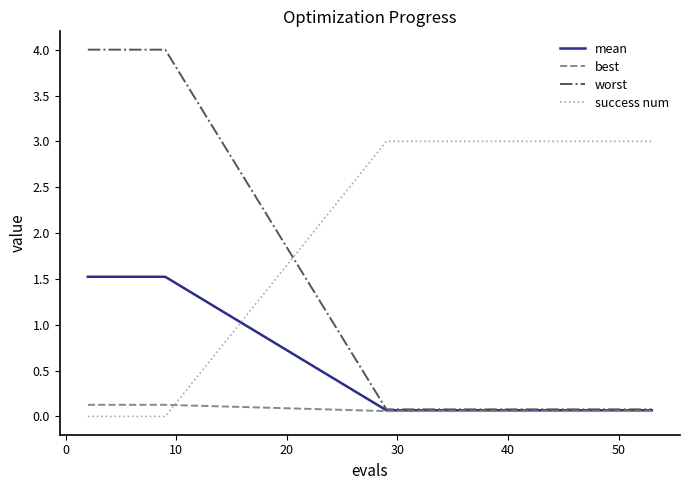

List the series in order of their overall mean, lowest first.

best, mean, worst, success num